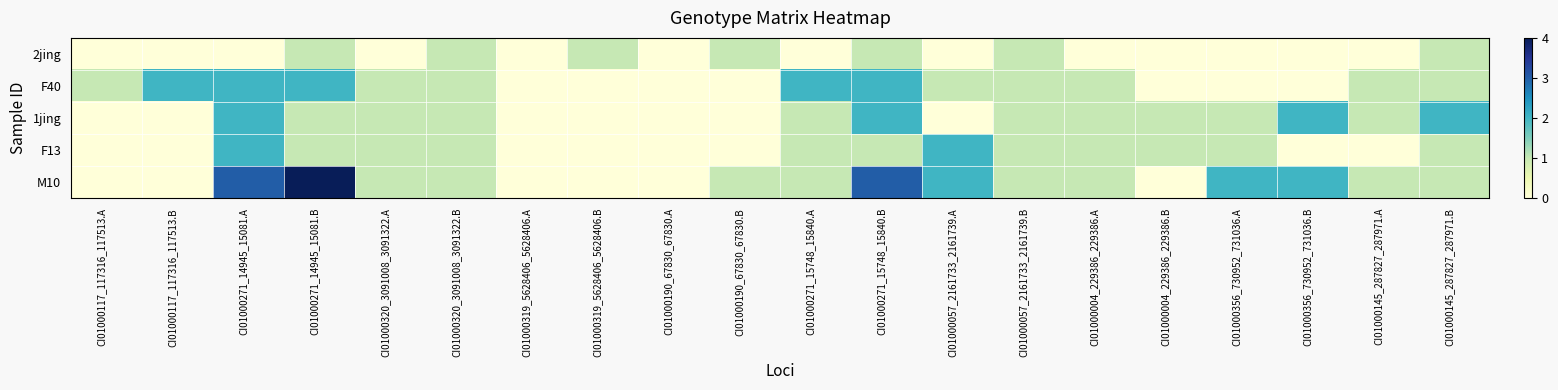

Which series has the largest total across all categories?

M10